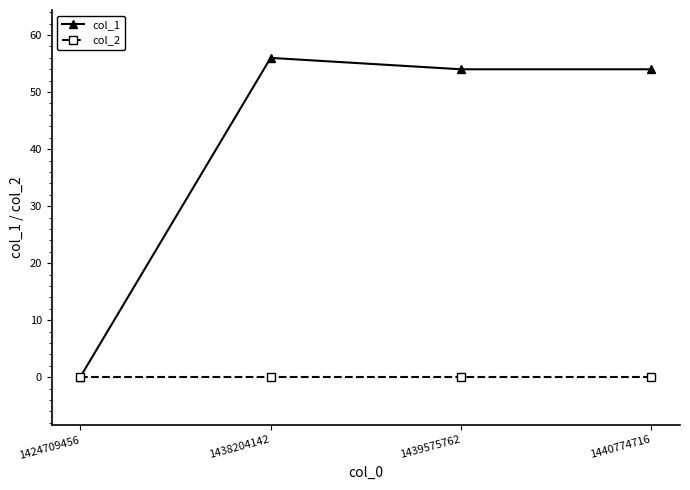

List the series in order of their peak value, highest first.

col_1, col_2